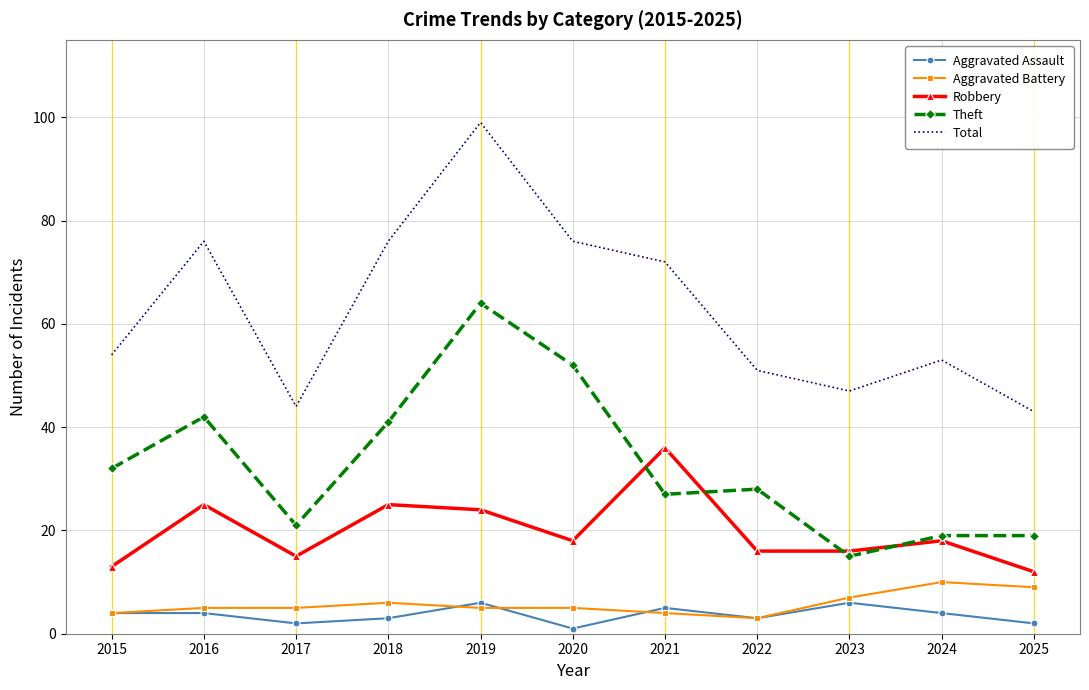

Is it true that Total equals 54 at 2015?

True